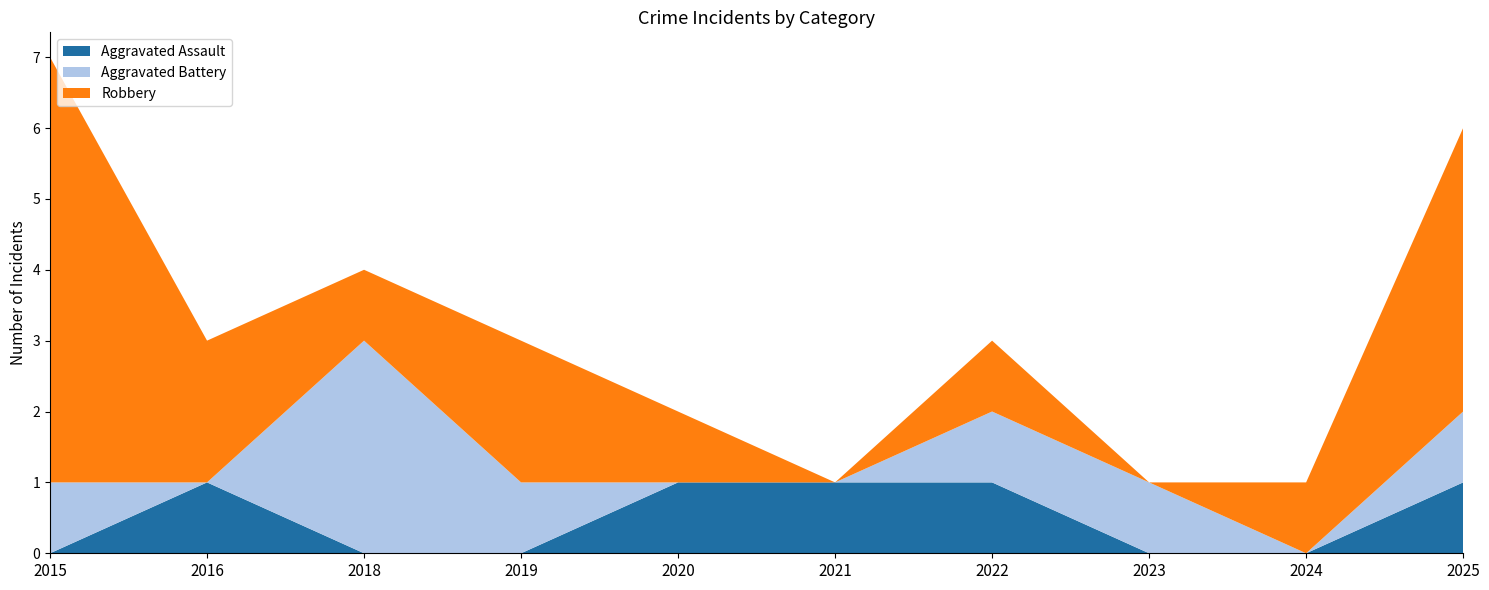

Reading left to right, transcribe all the data shown in this chart.

Aggravated Assault: 0	1	0	0	1	1	1	0	0	1
Aggravated Battery: 1	0	3	1	0	0	1	1	0	1
Robbery: 6	2	1	2	1	0	1	0	1	4